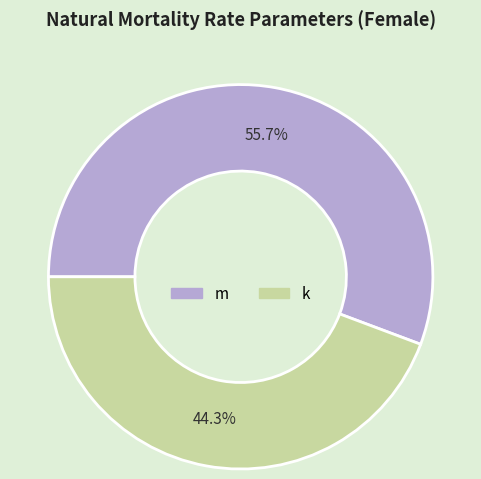

Is m the majority of the pie?

Yes